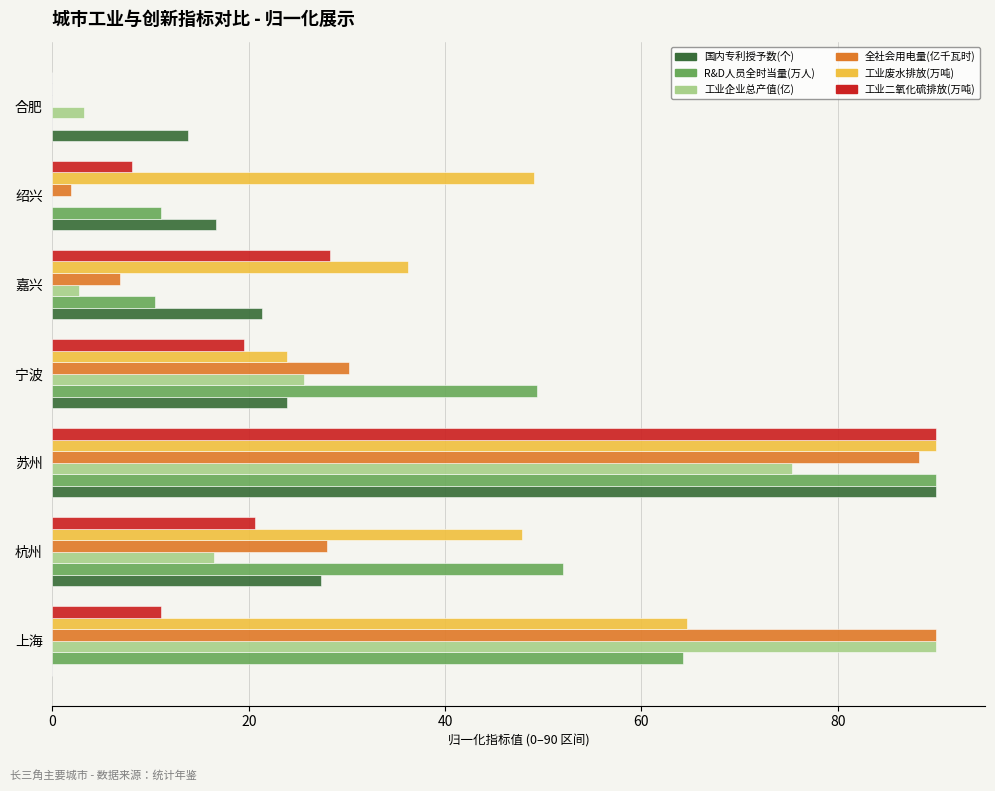

Which series changed the most between 杭州 and 宁波?

工业废水排放(万吨)